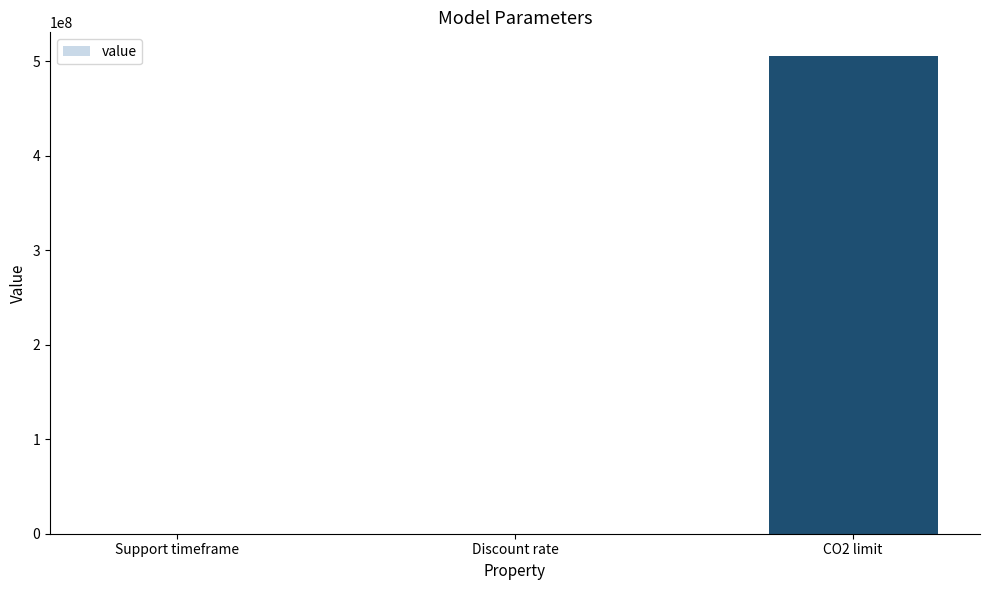

Where is the data nearest to the value 252580000?

Support timeframe